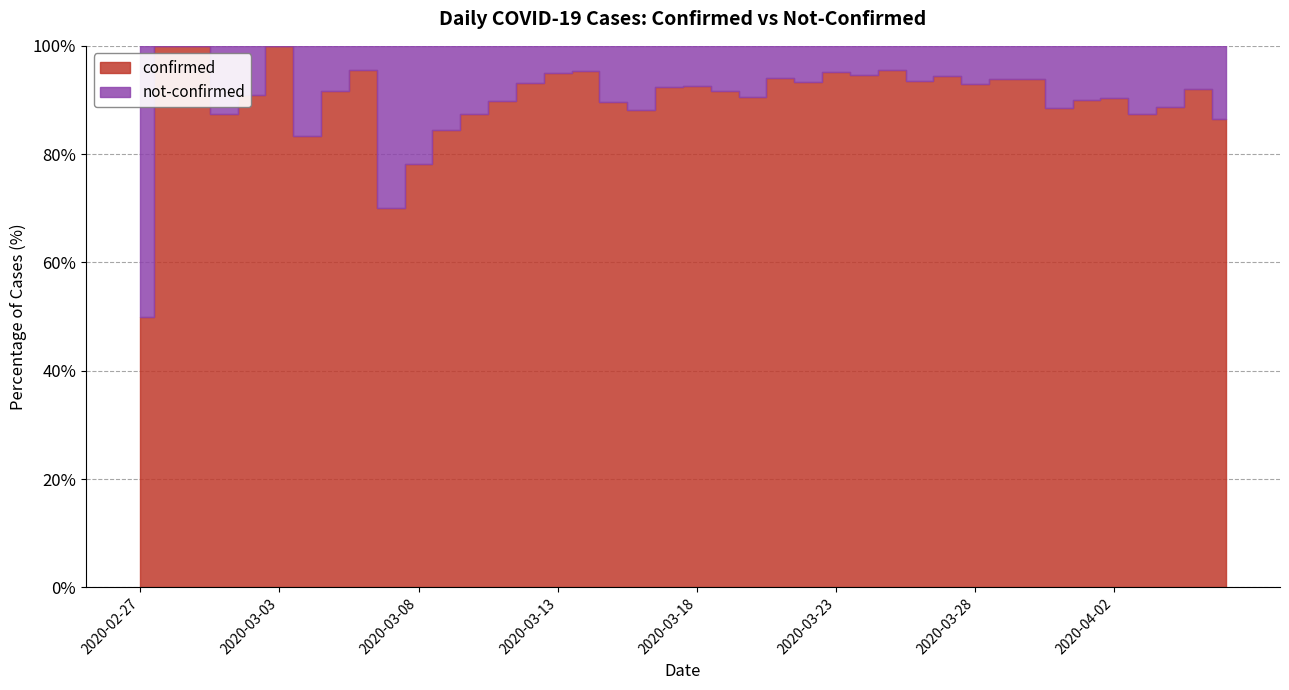

How many categories are shown in the chart?

40